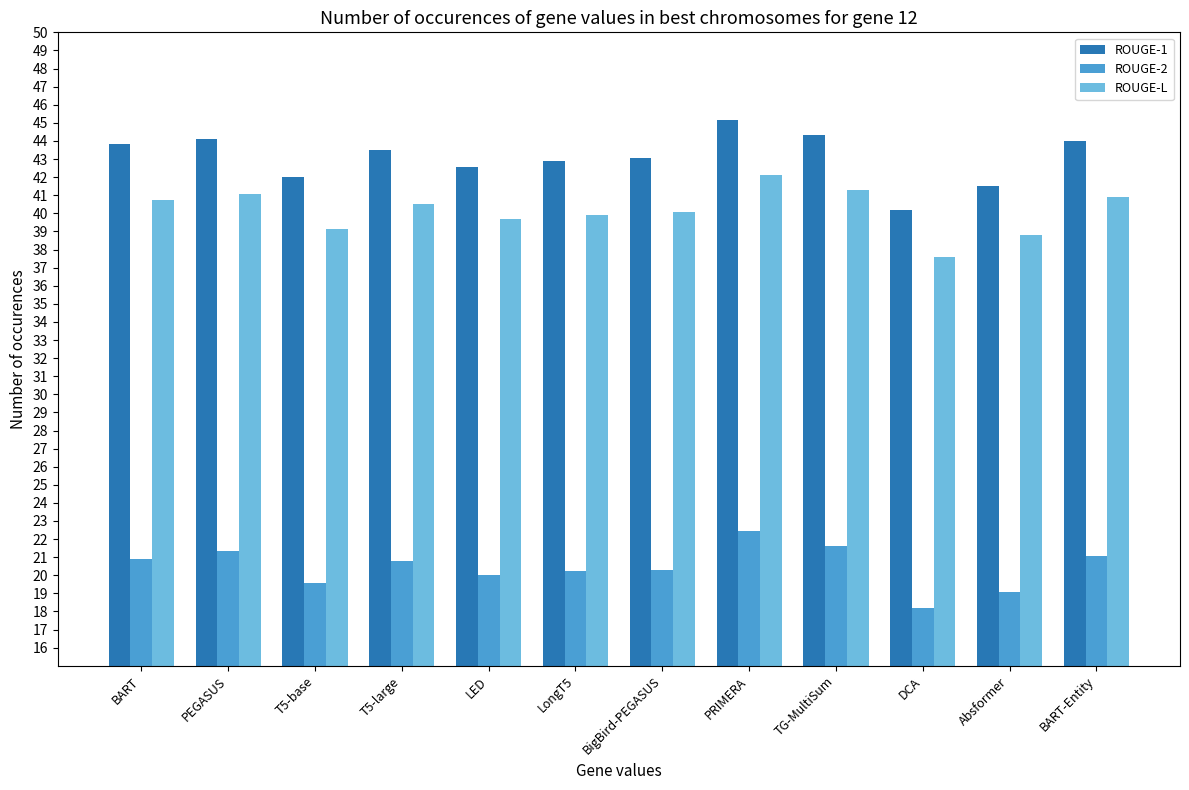

Which series has the widest spread of values?

ROUGE-1